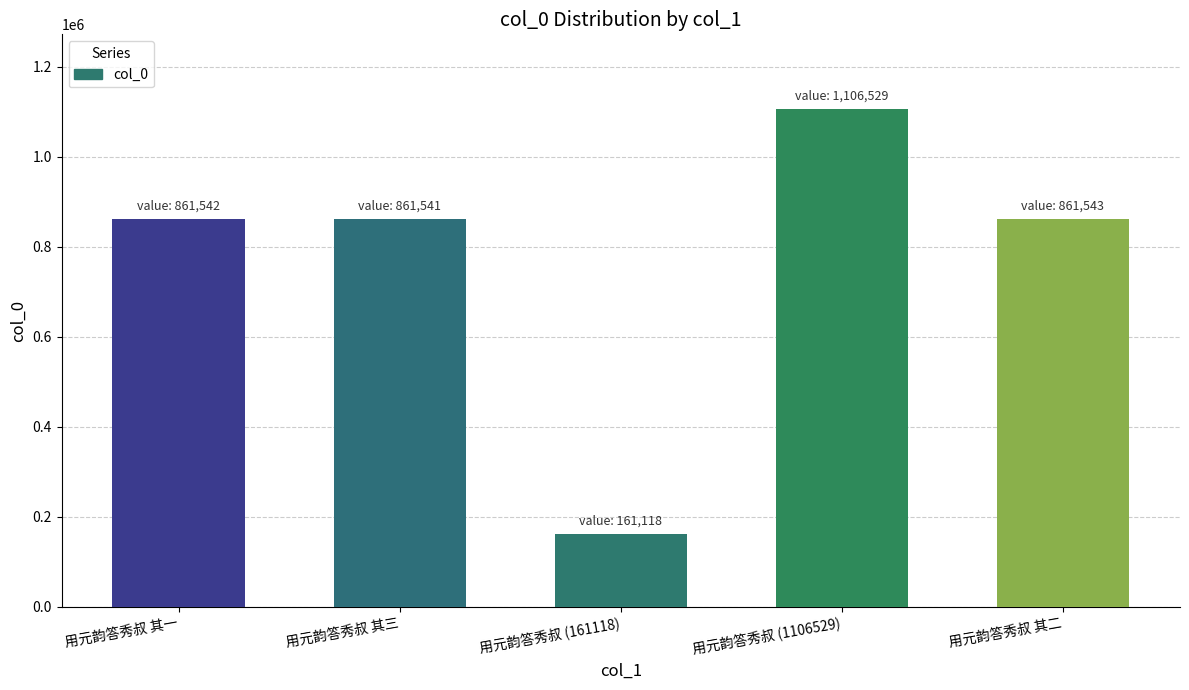

What position from the right is 用元韵答秀叔 其二?

1